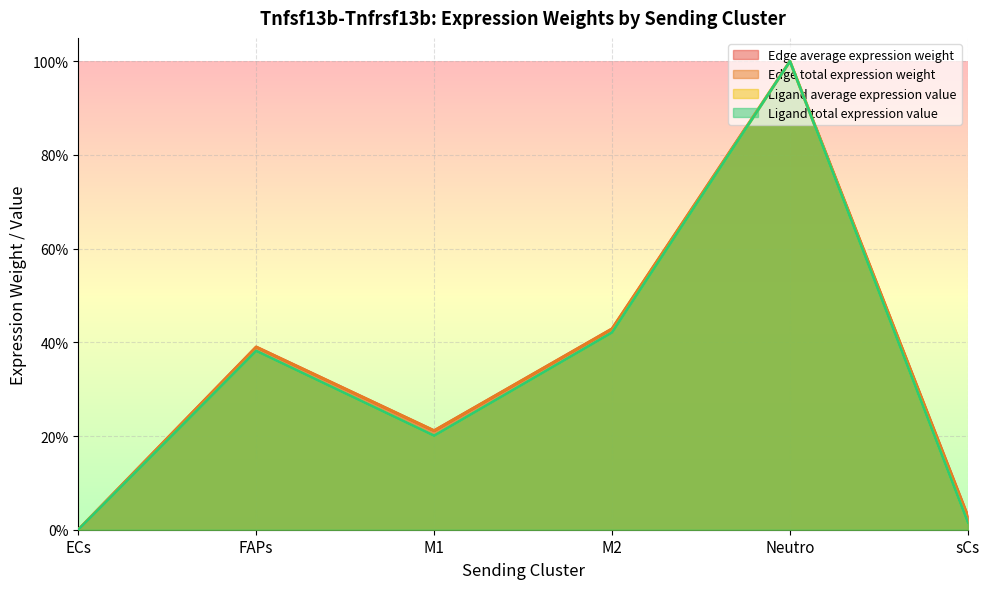

Which category has the lowest value across all series?

ECs